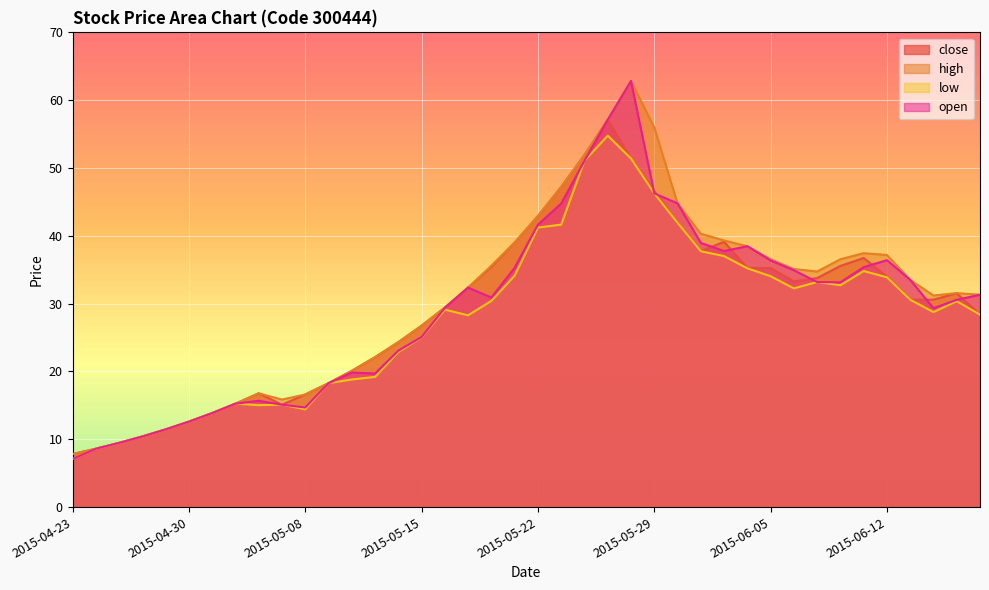

Where does the high series first go above 32?

2015-05-19